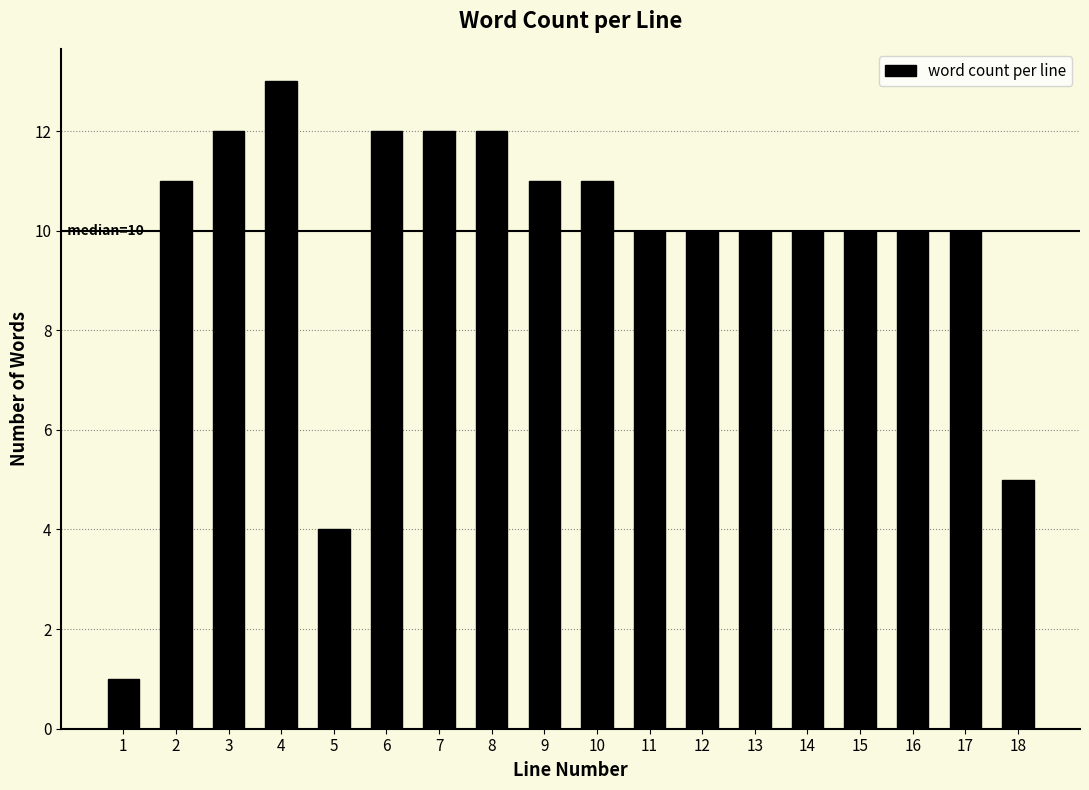

Reading left to right, what are all the values shown in this chart?

1=1	2=11	3=12	4=13	5=4	6=12	7=12	8=12	9=11	10=11	11=10	12=10	13=10	14=10	15=10	16=10	17=10	18=5